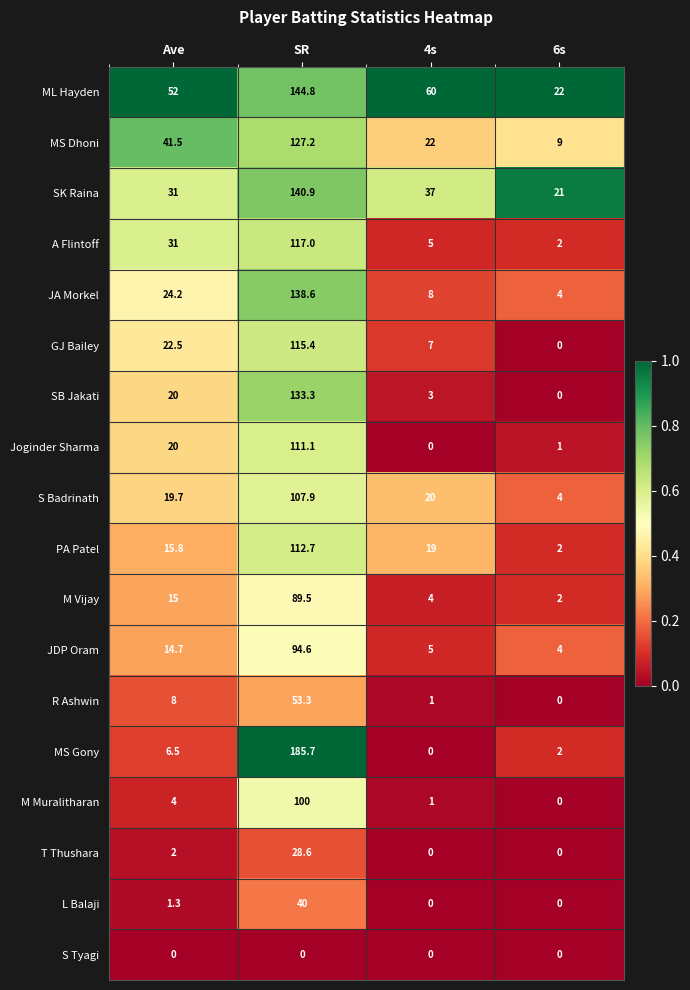

What is the sum of all M Muralitharan values?

105.0